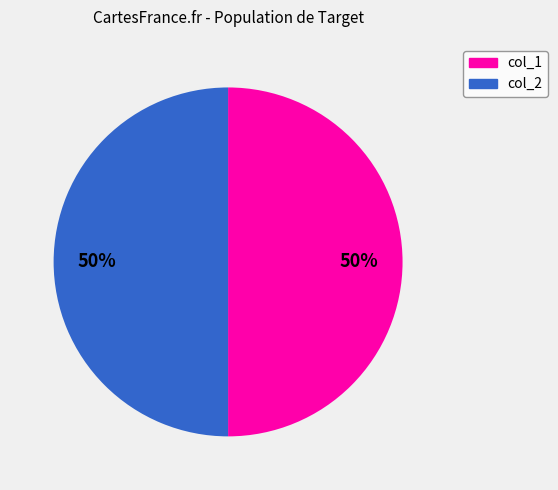

To the nearest percent, what percentage of the pie is col_1?

50%